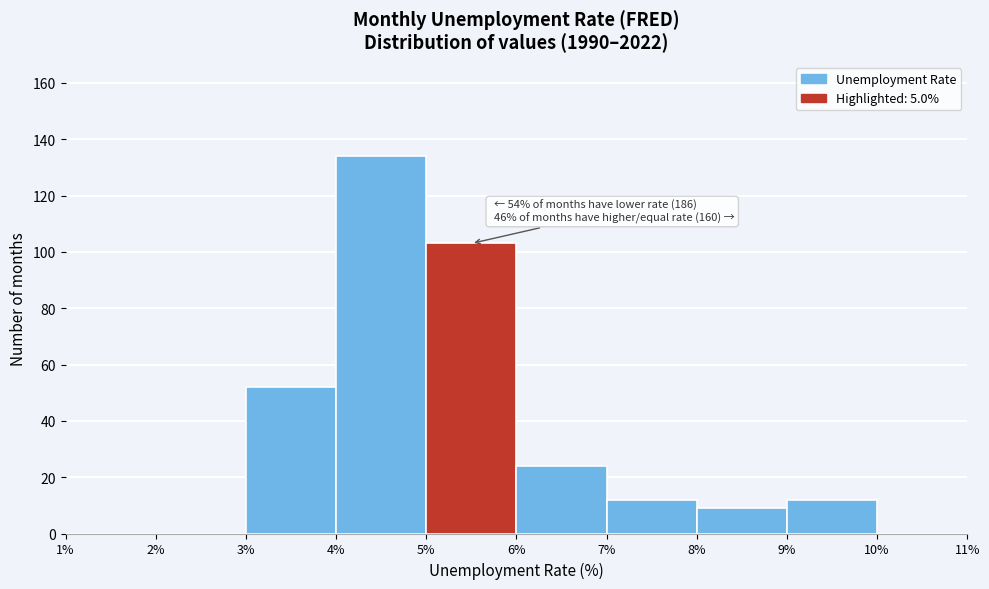

Which range on the x-axis has the tallest bar?

4% to 5%